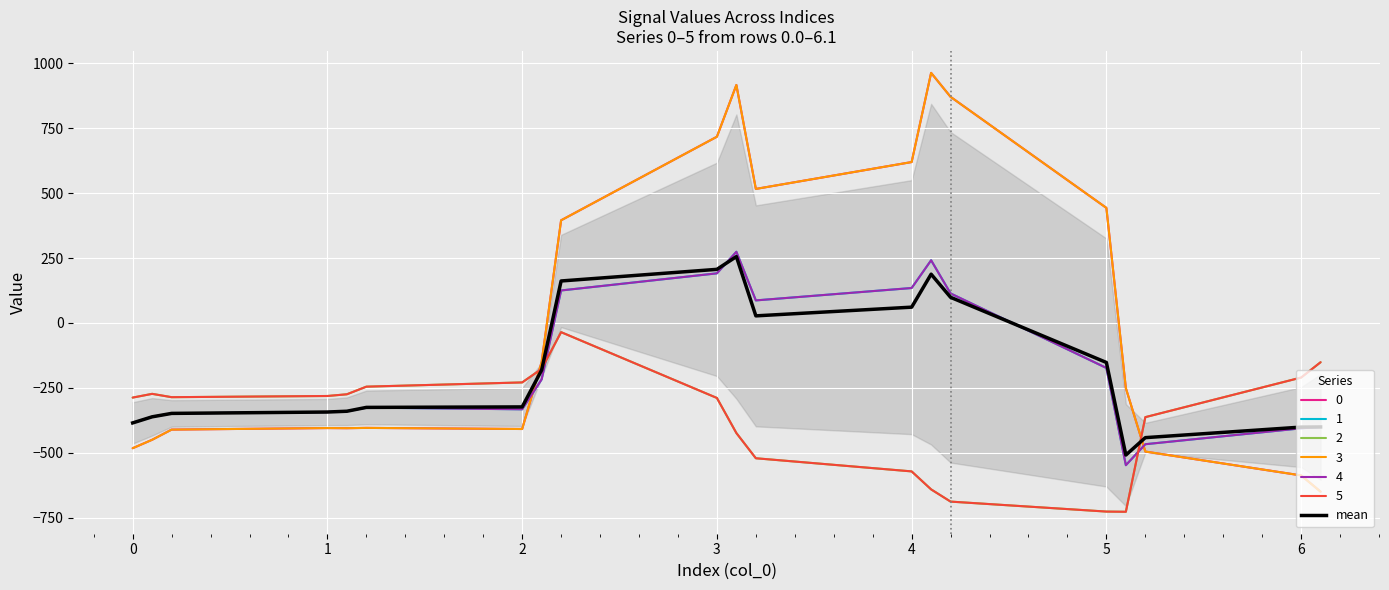

How many points are lower than both their immediate neighbors (excluding endpoints)?

2